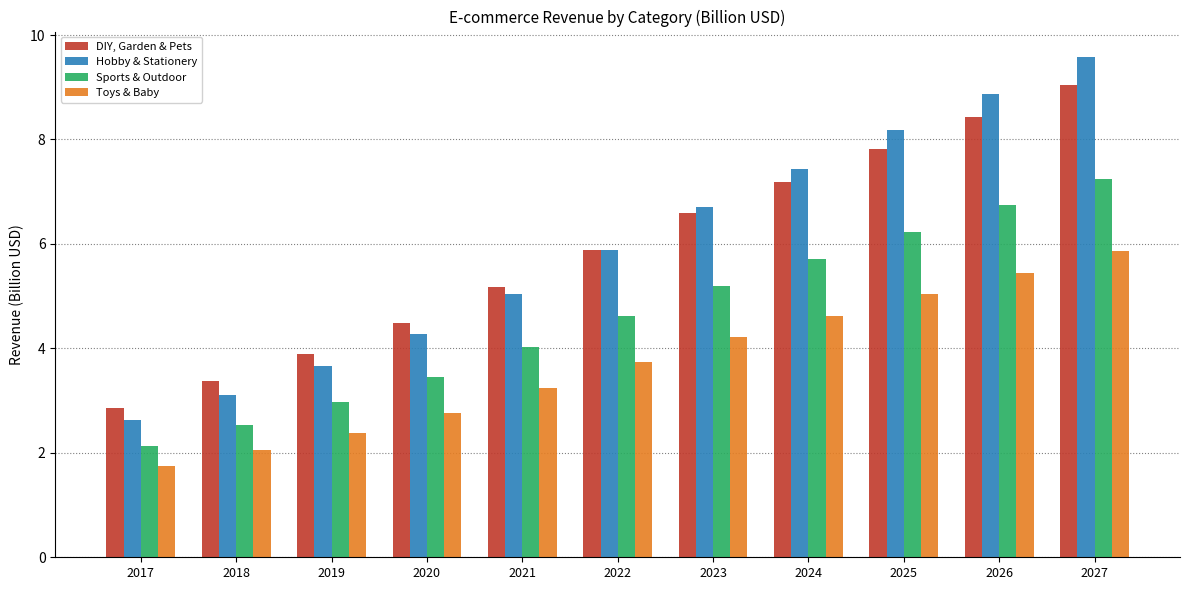

Does the chart contain stacked bars?

No